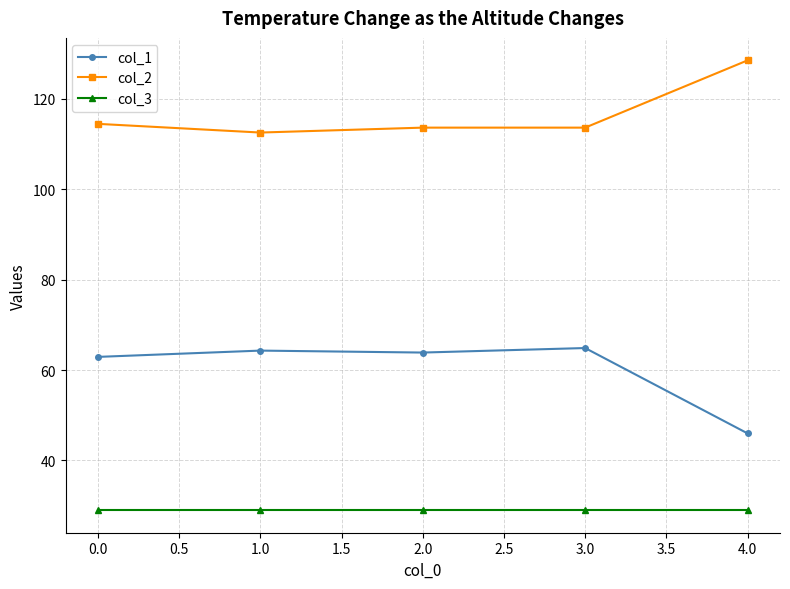

What is the difference between the maximum and minimum values in the col_1 series?

18.9